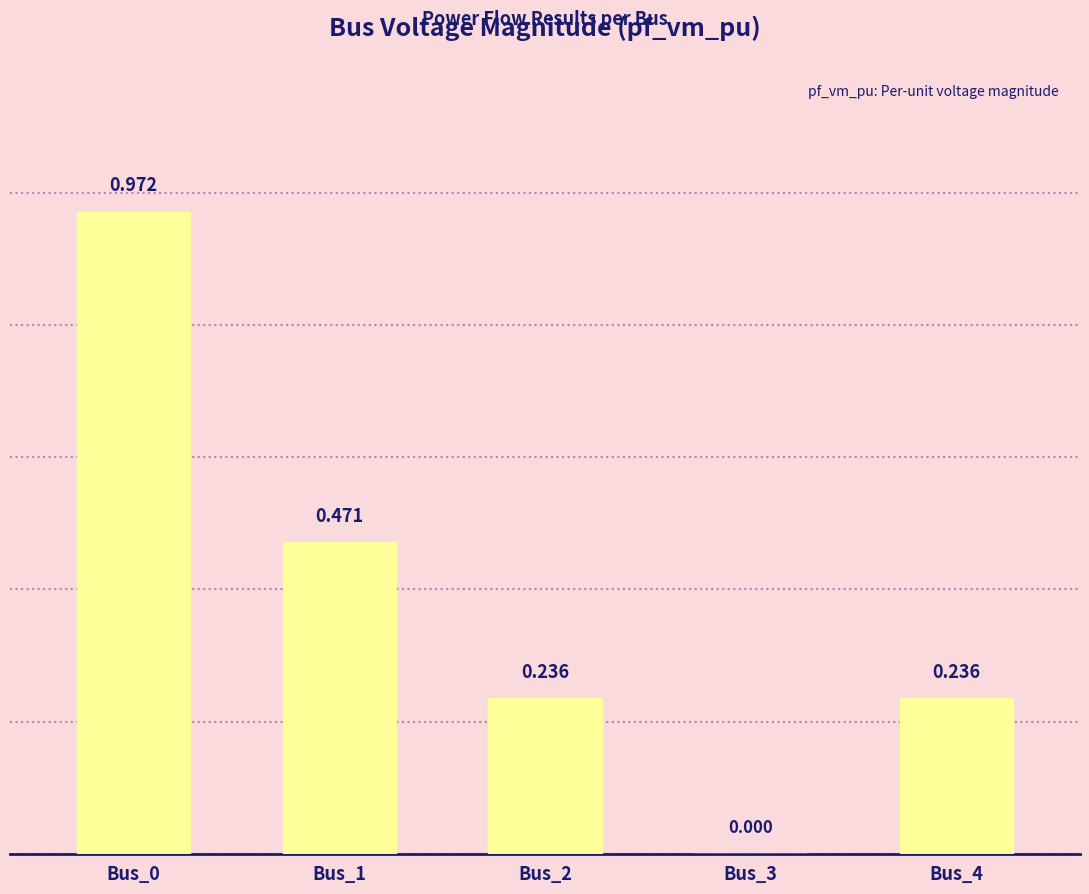

Are the bars horizontal?

No